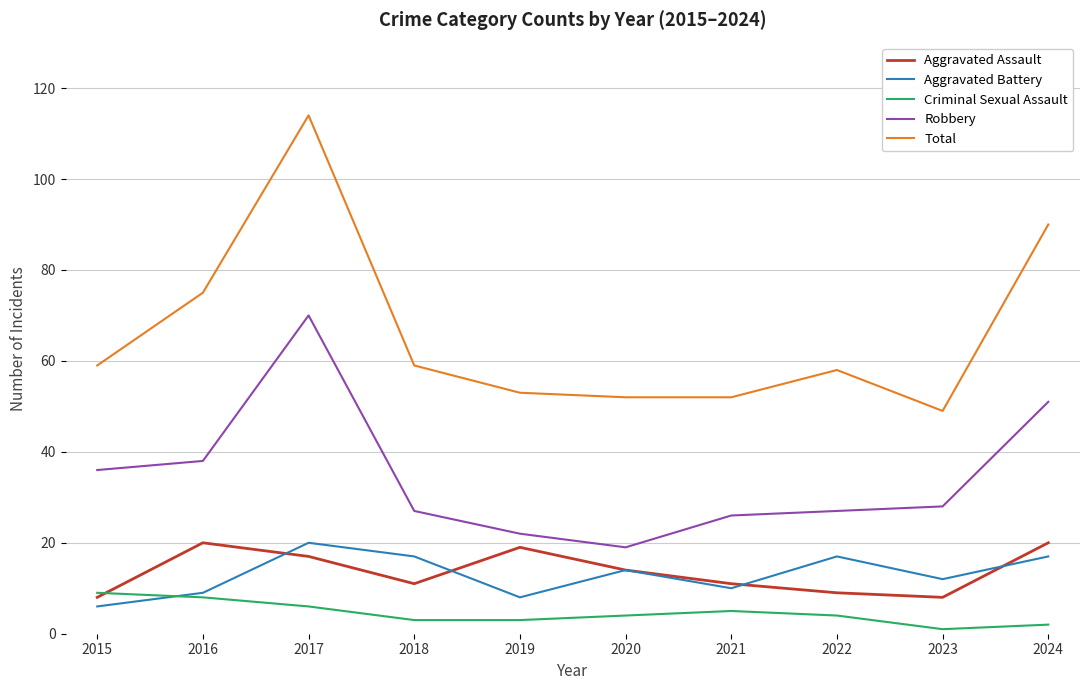

Which series has the widest spread of values?

Total